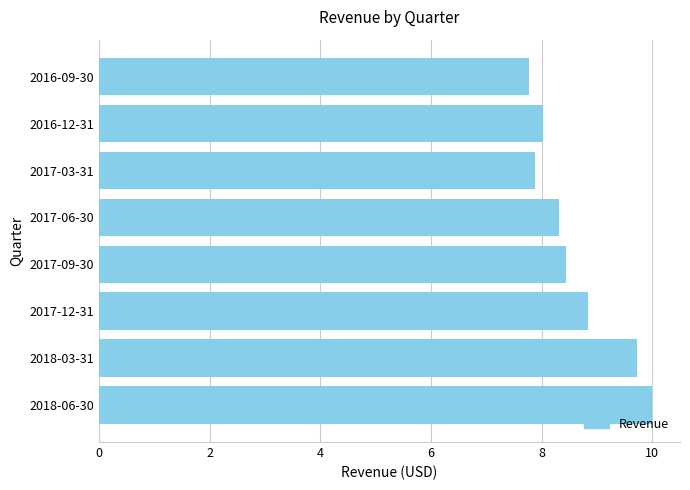

Count the number of data series in this chart.

1